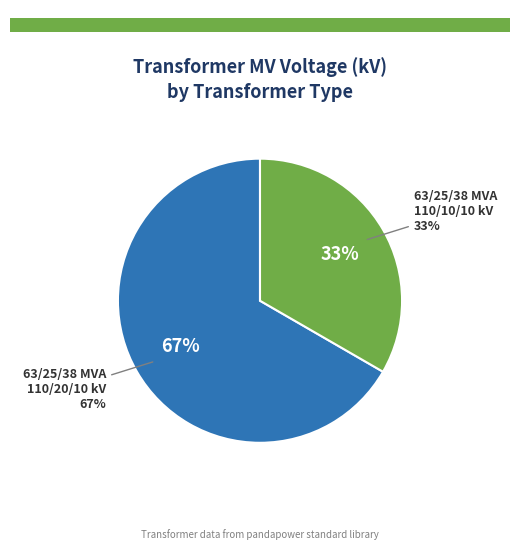

To the nearest percent, what is the combined percentage of 63/25/38 MVA 110/10/10 kV and 63/25/38 MVA 110/20/10 kV?

100%